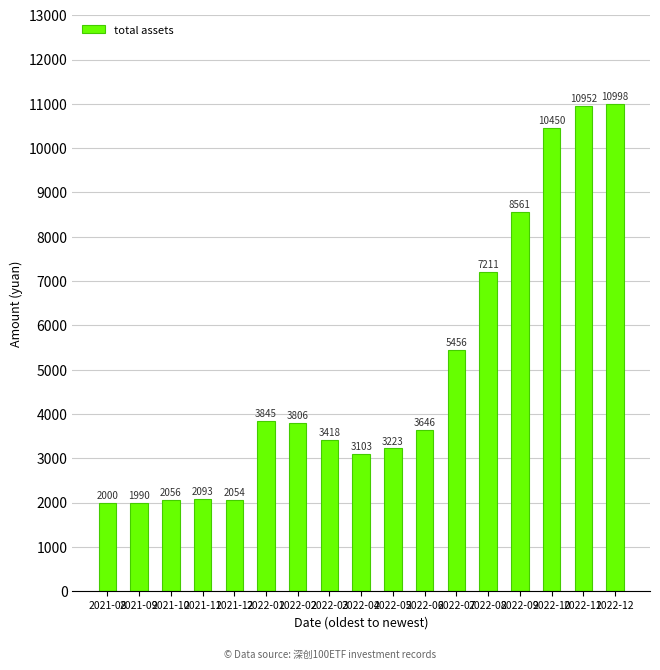

What is the label of the 8th bar from the left?

2022-03